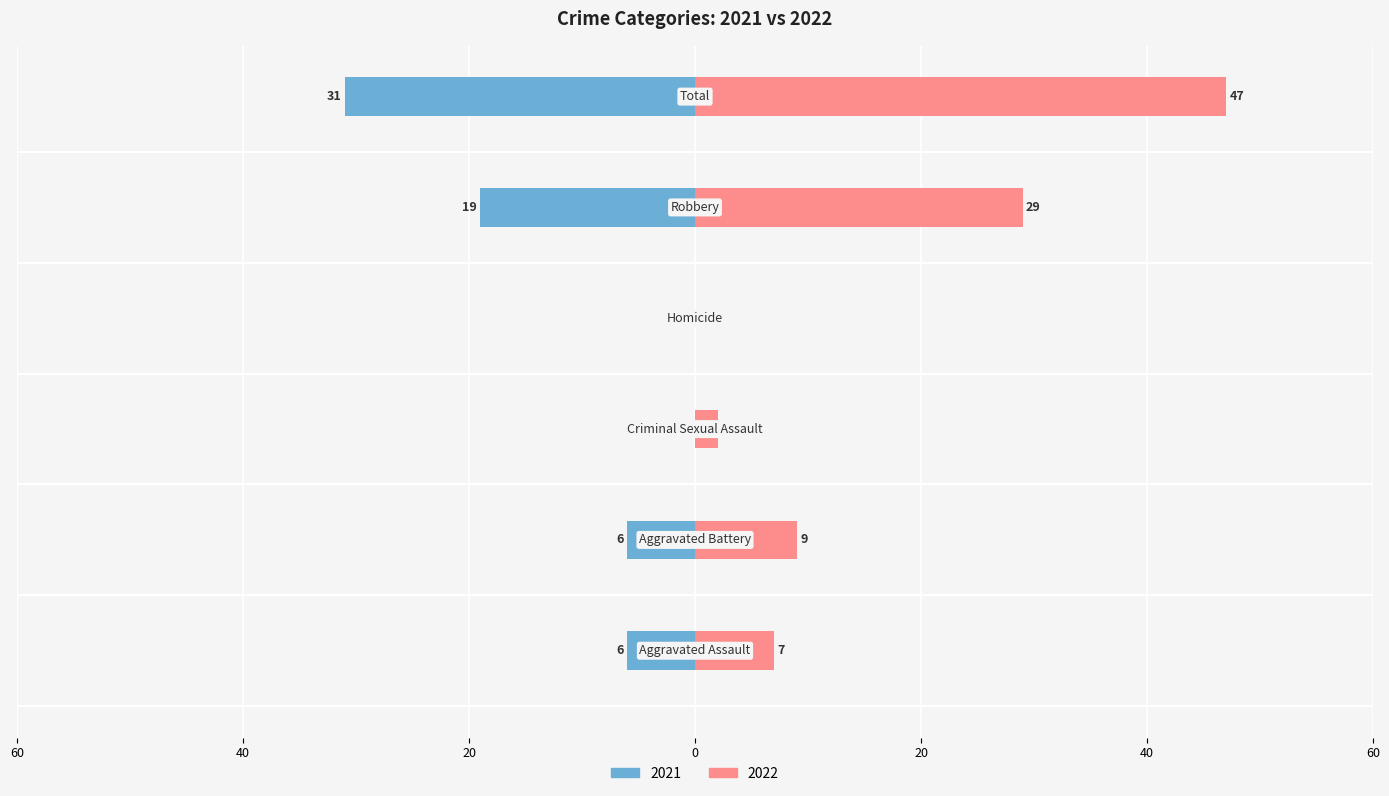

List the series in order of their peak value, highest first.

2022, 2021